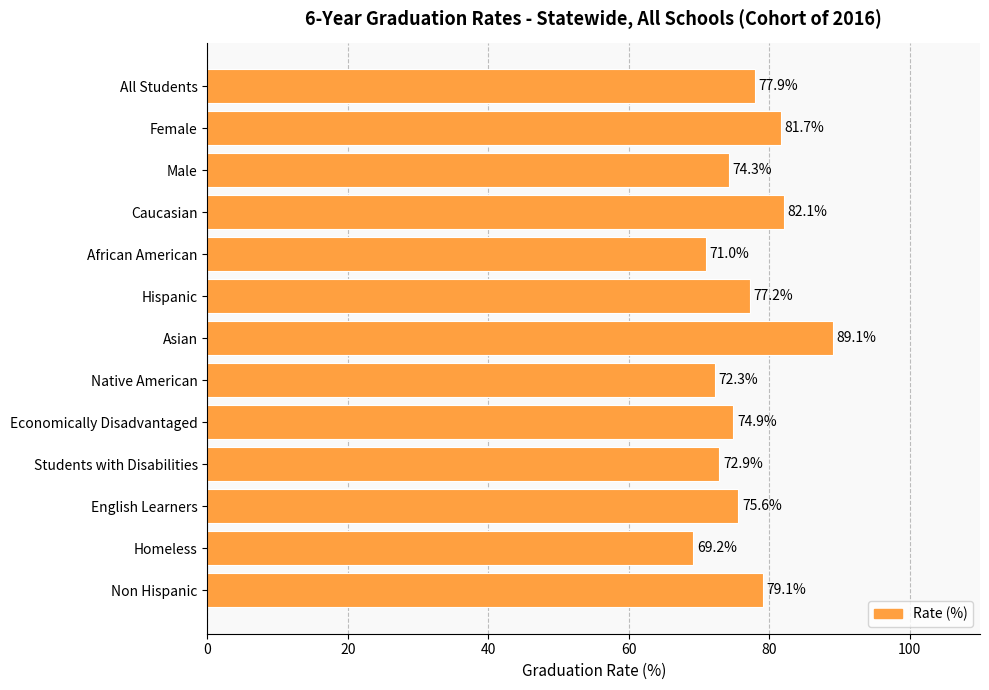

What is the ratio of the value at Female to the value at All Students?

1.0